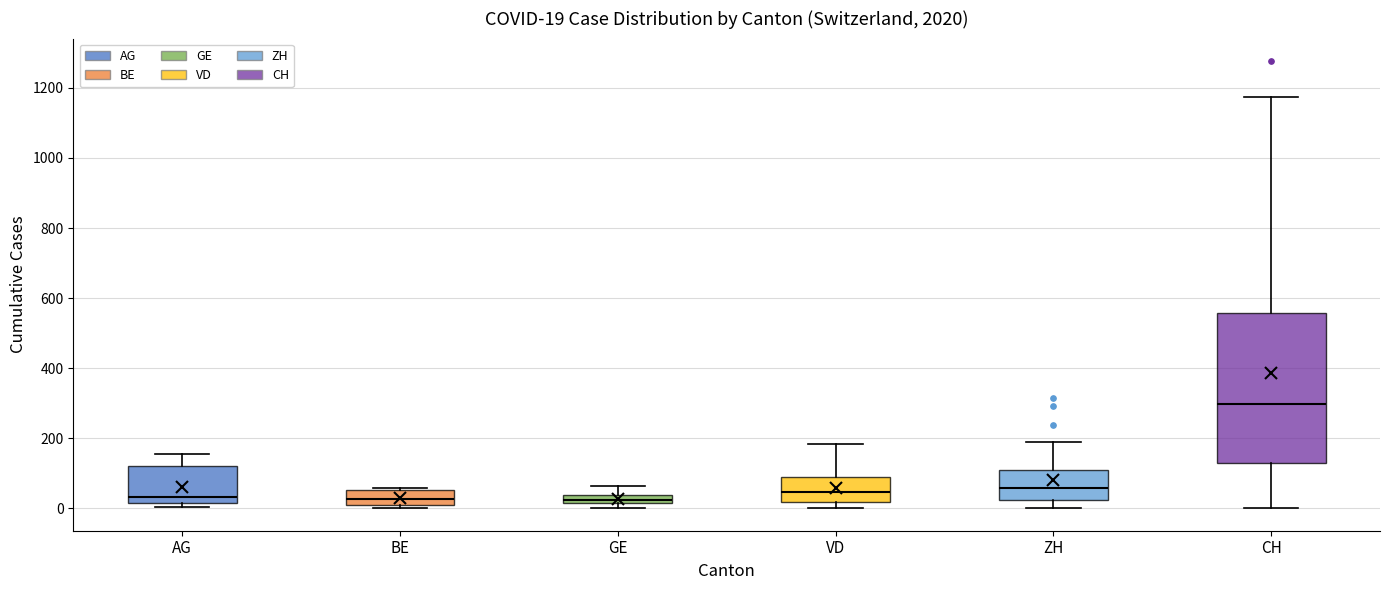

Comparing the boxes themselves (not the whiskers), which one is the tallest?

CH